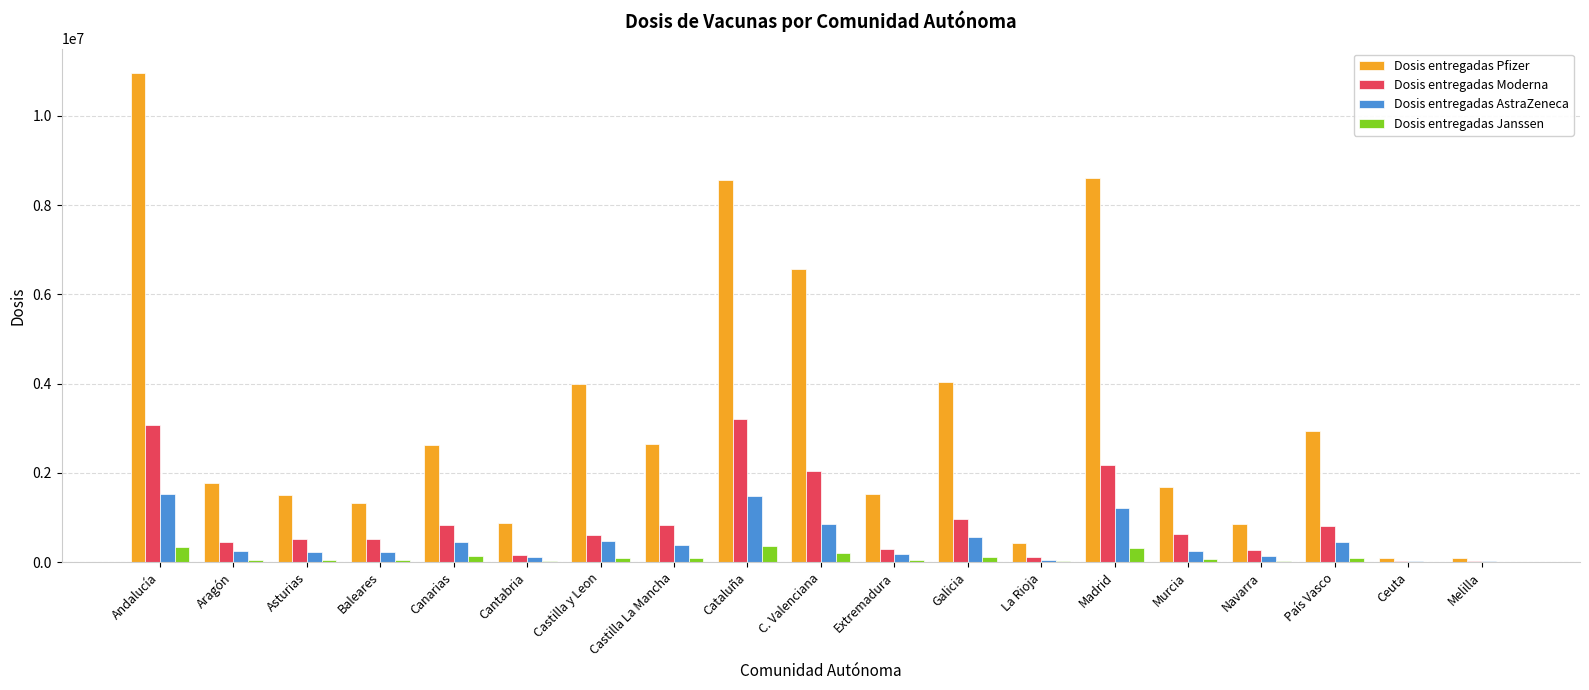

How many groups of bars are there?

19